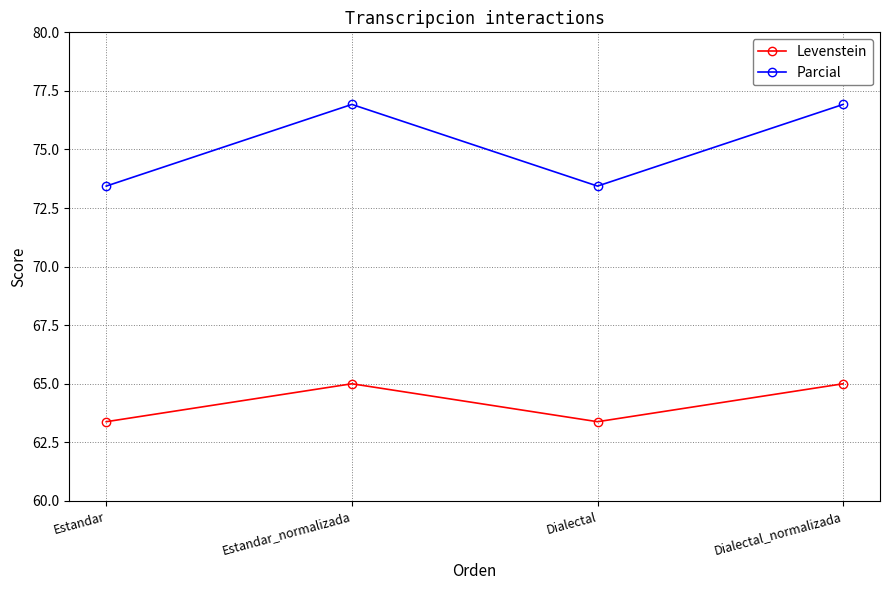

Is it true that Levenstein equals 39.6 at Dialectal_normalizada?

False